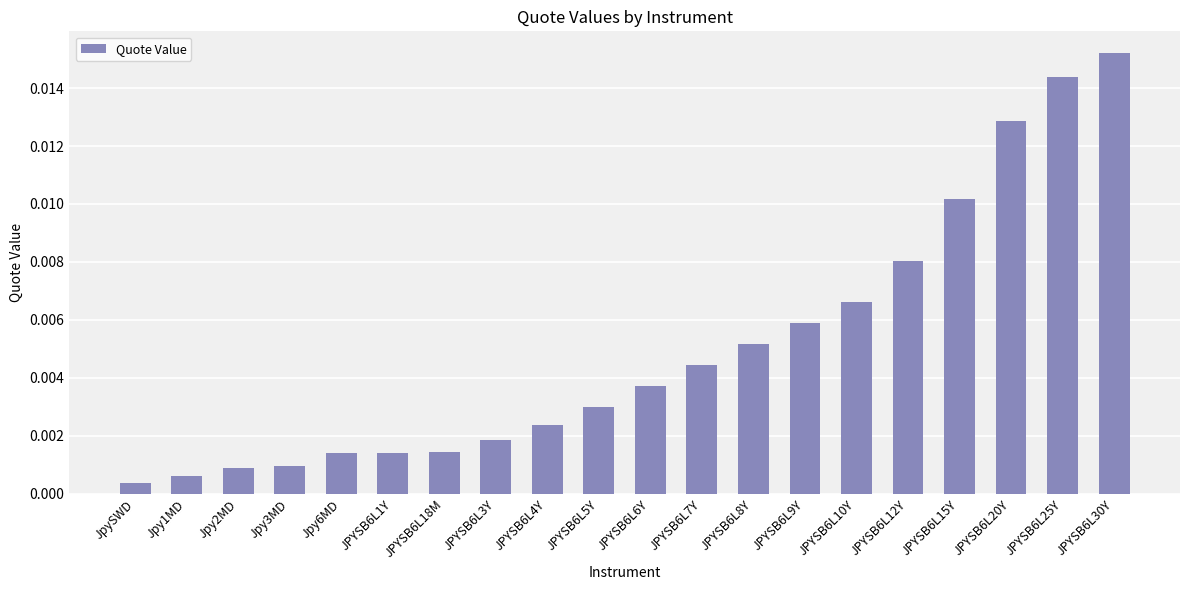

Does the chart contain stacked bars?

No